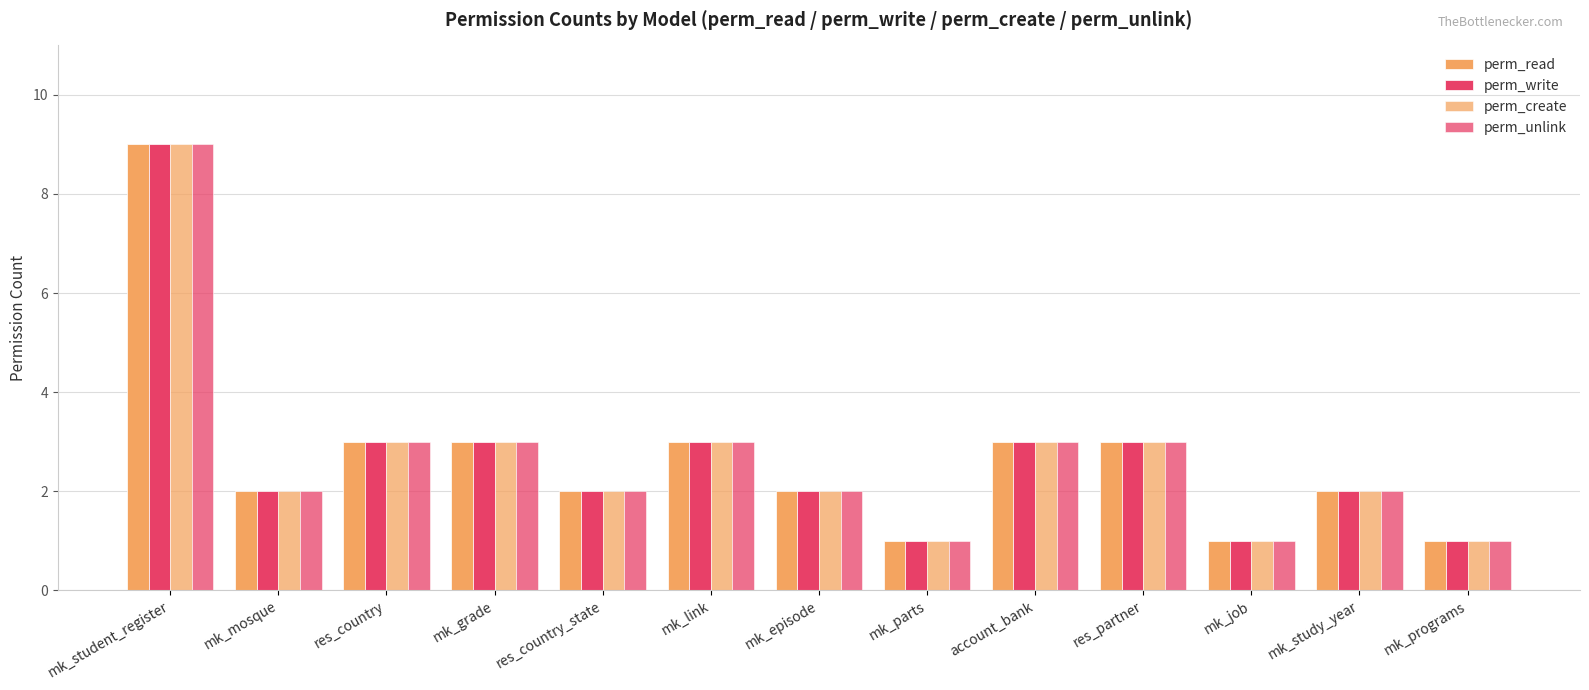

Are the bars horizontal?

No